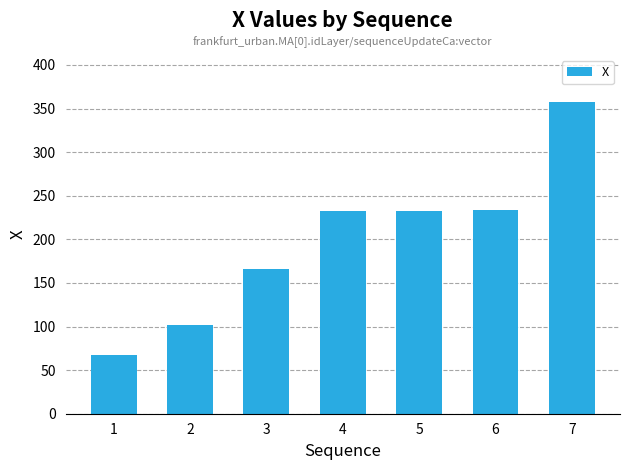

What is the difference between the maximum and minimum values?

291.0